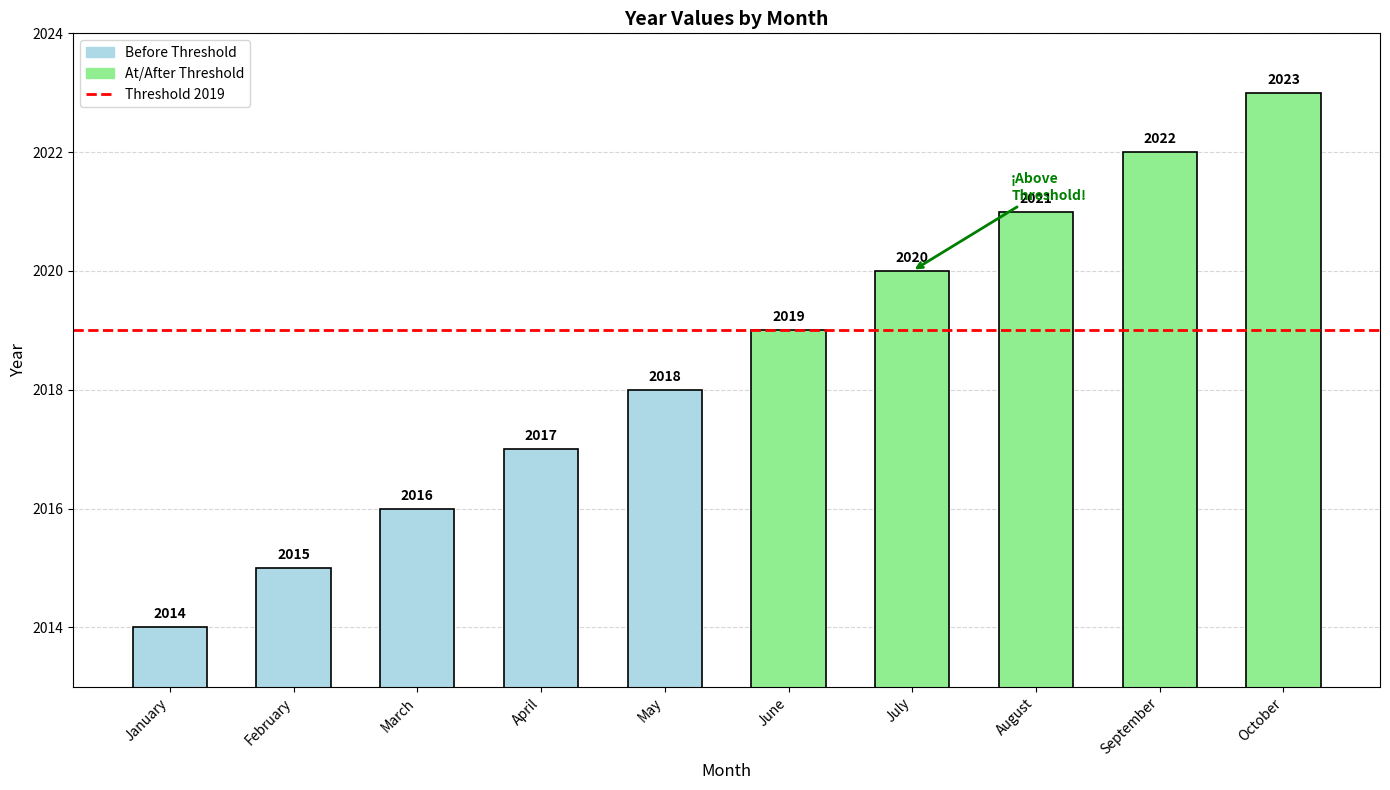

What is the sum of the values at July and September?

4042